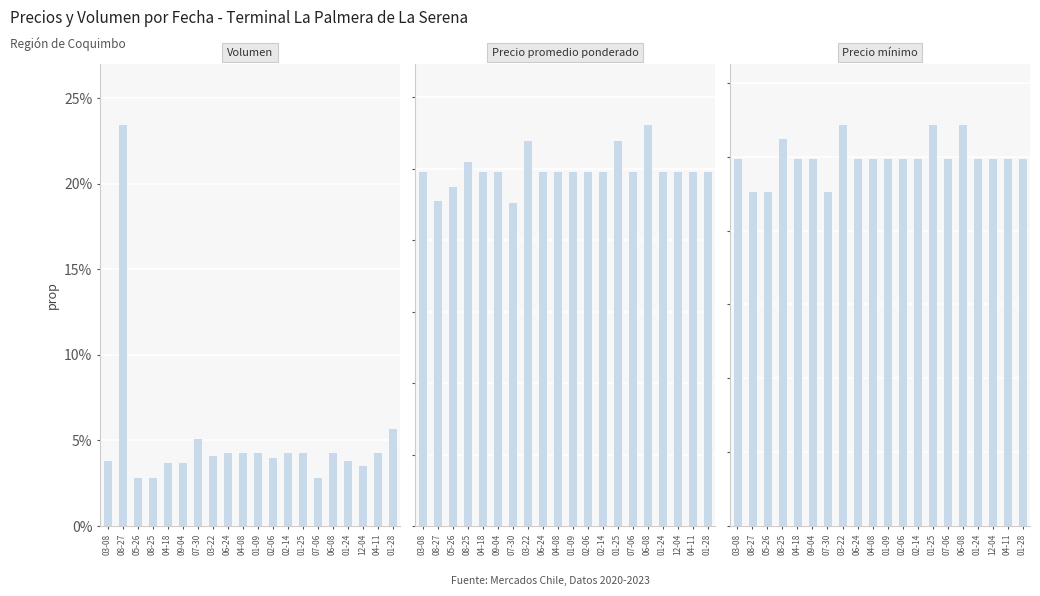

How many bars are there in each group?

3